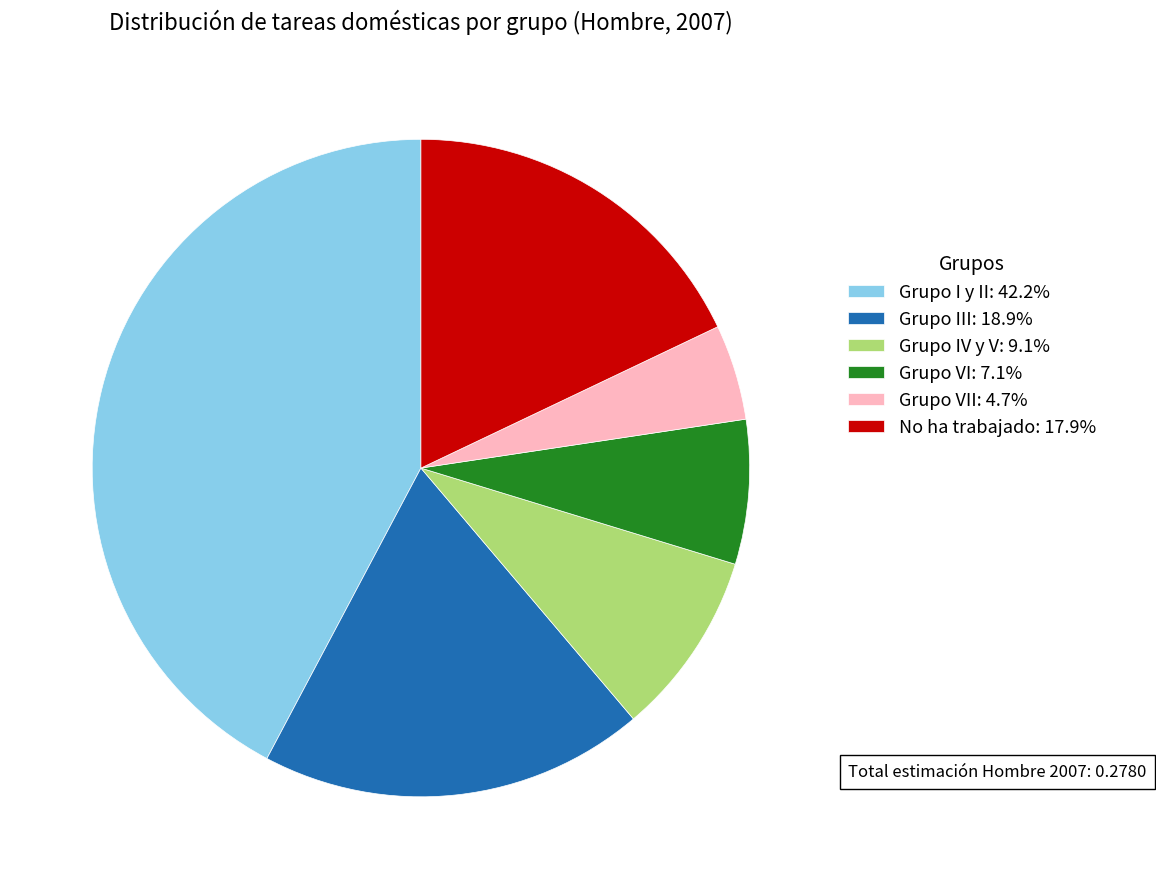

Does any single category account for the majority?

No